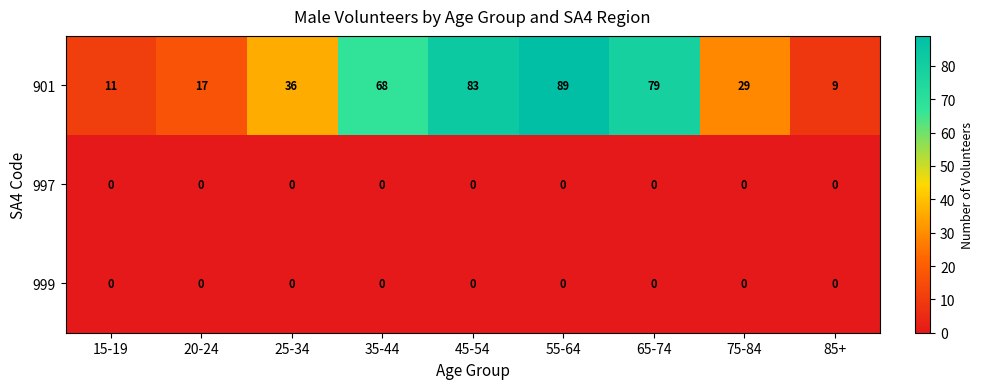

Which series has the largest total across all categories?

901